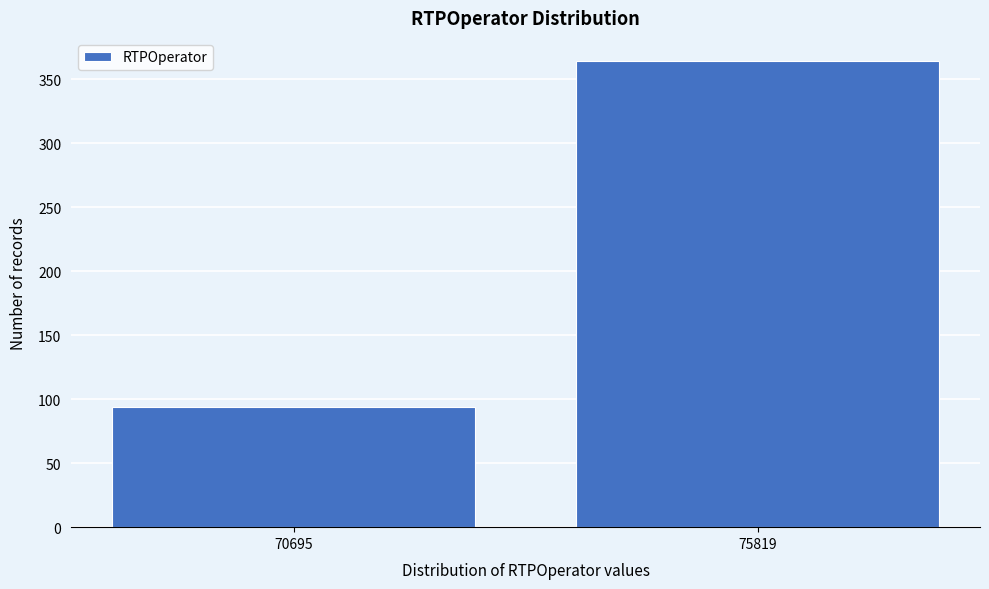

Reading left to right, extract all data points from this chart.

70695=94	75819=364